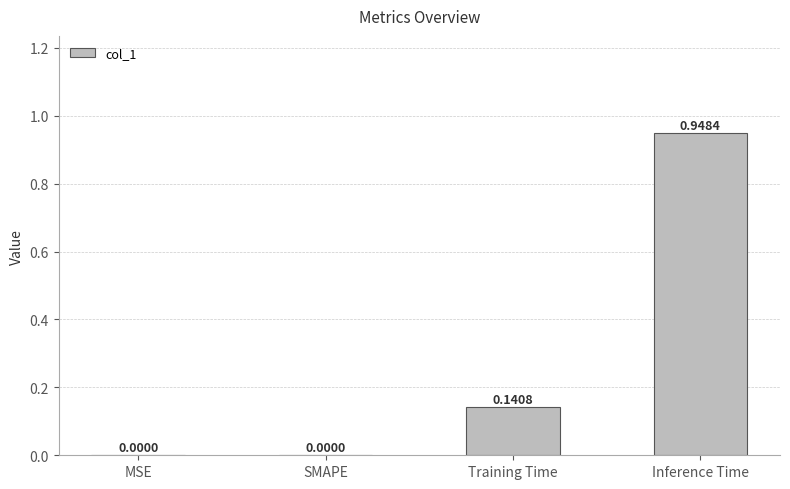

Are the bars horizontal?

No